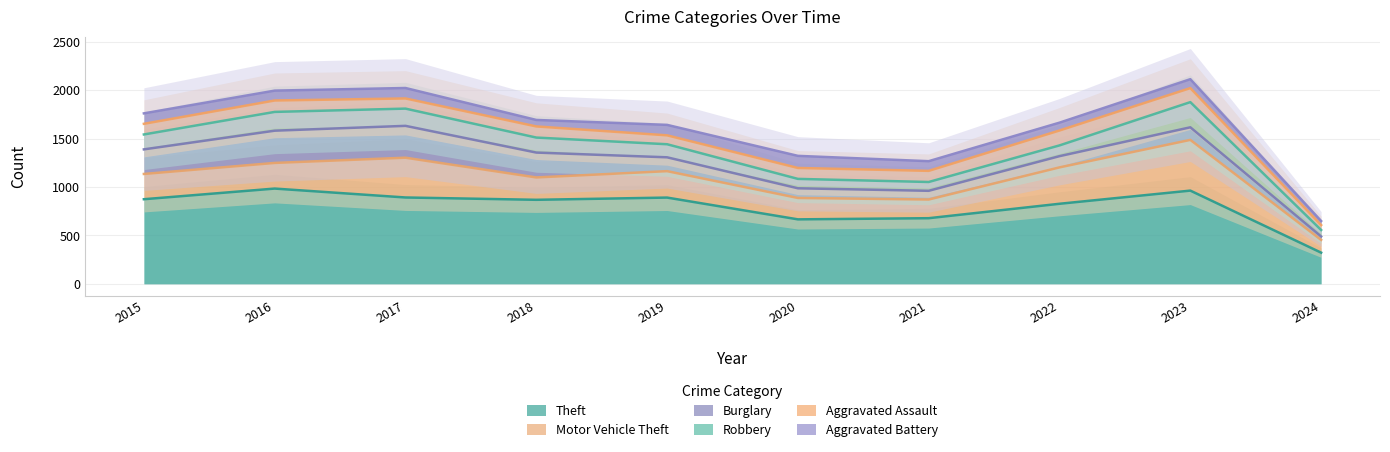

Reading left to right, list all the values displayed in this chart.

Theft: 874	984	892	868	891	666	678	827	963	322
Motor Vehicle Theft: 261	265	411	231	273	221	193	376	524	132
Burglary: 254	333	329	257	143	100	90	116	130	35
Robbery: 154	194	178	155	135	97	91	111	260	67
Aggravated Assault: 110	118	105	115	92	113	115	154	145	51
Aggravated Battery: 108	102	108	67	108	125	100	81	92	42